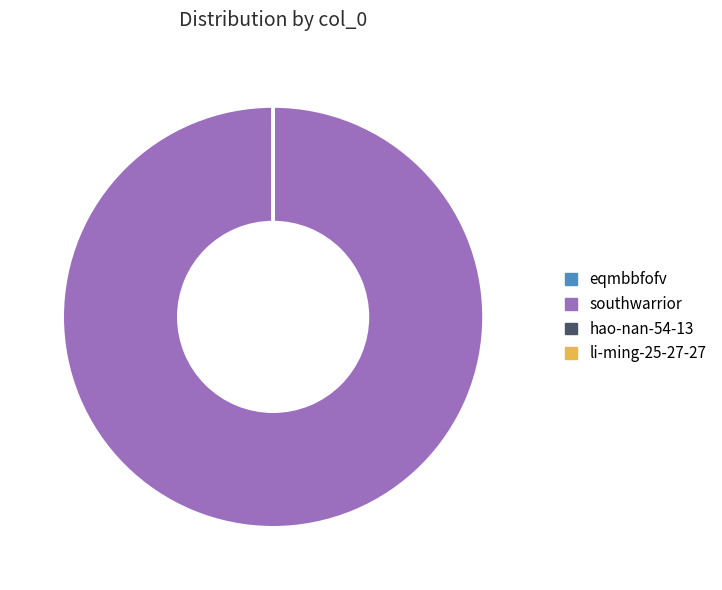

Which category has the biggest portion of the pie?

southwarrior